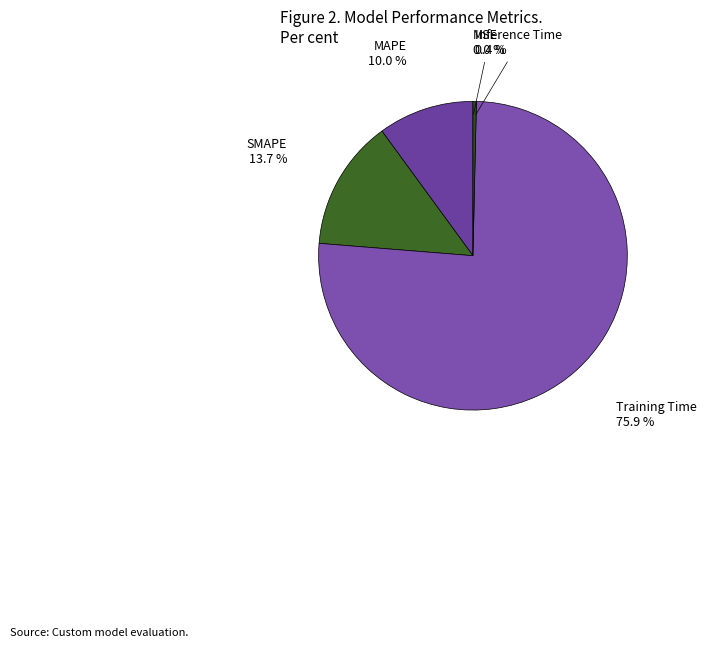

What is the largest slice in the pie chart?

Training Time